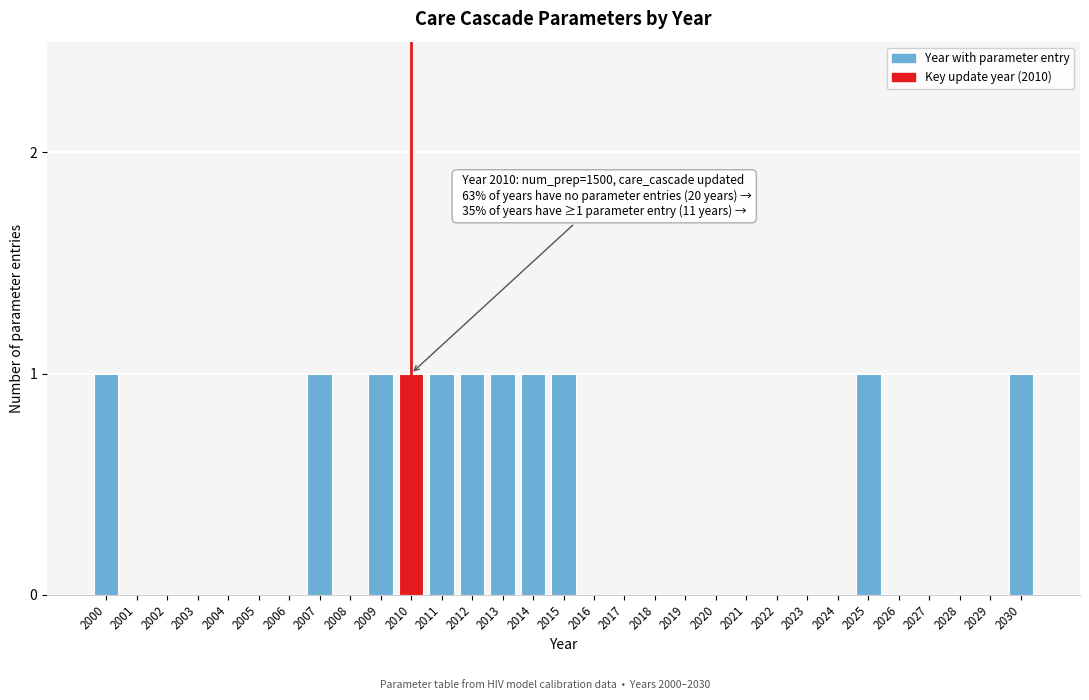

Is it true that the value at 2011 is 1?

True